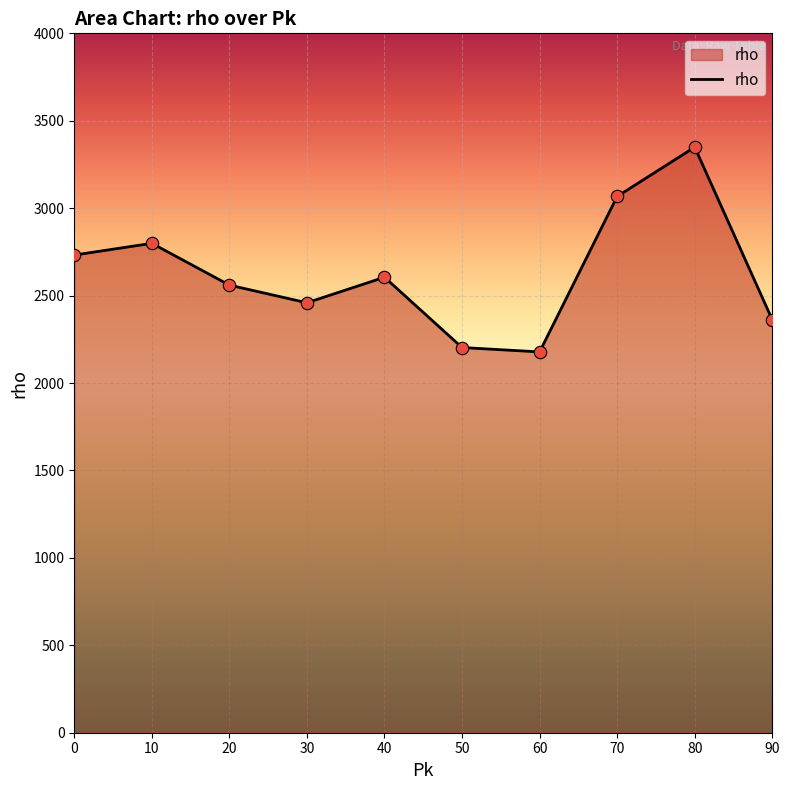

What is the change in value from 20 to 30?

-101